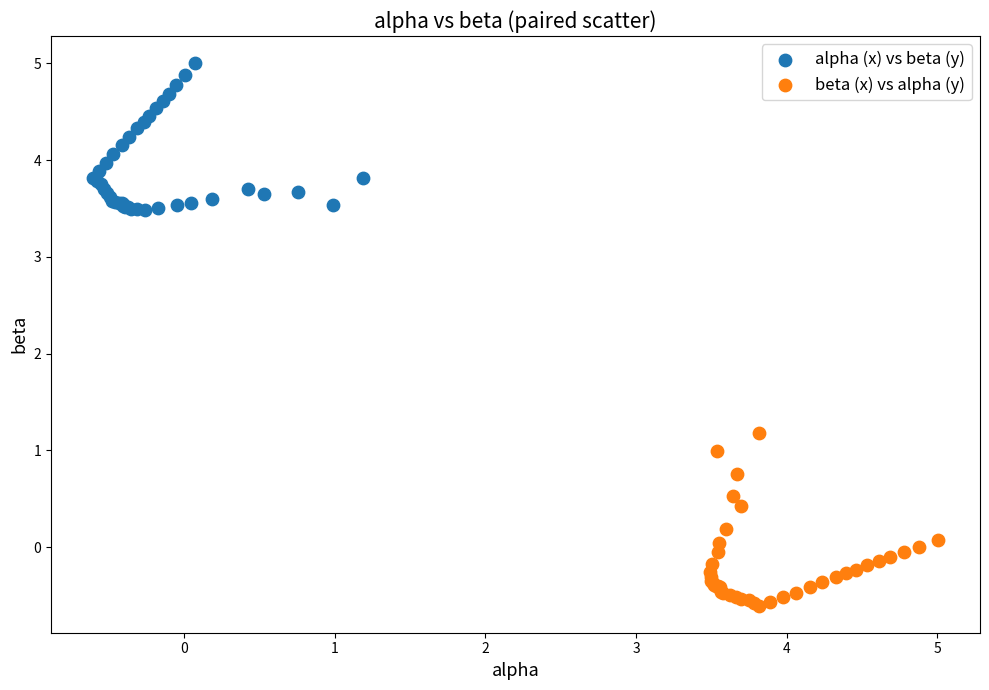

Which series contains the highest Y value?

alpha (x) vs beta (y)